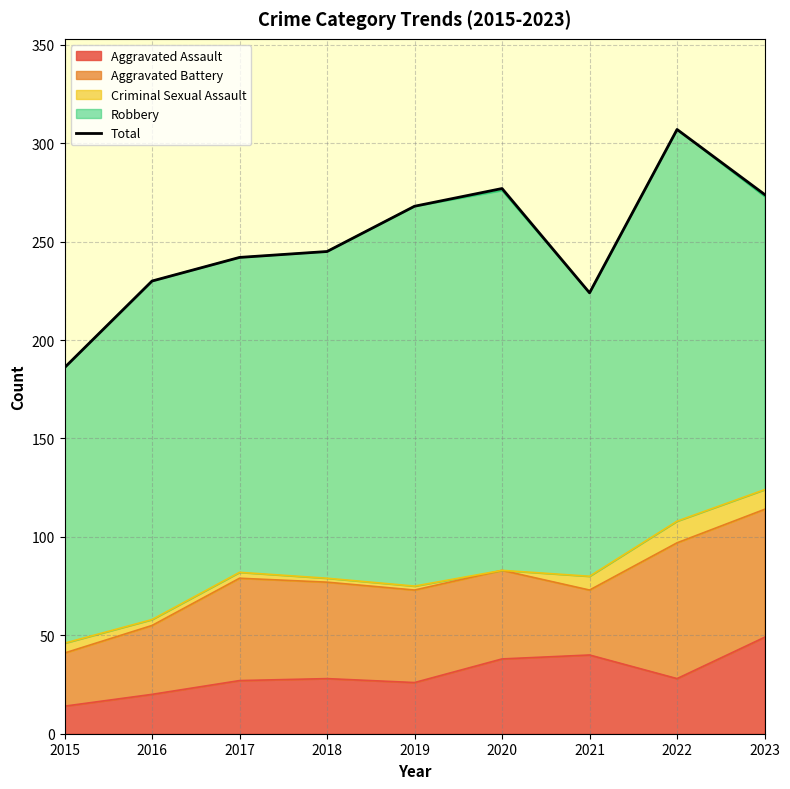

How many lines are shown in the chart?

1